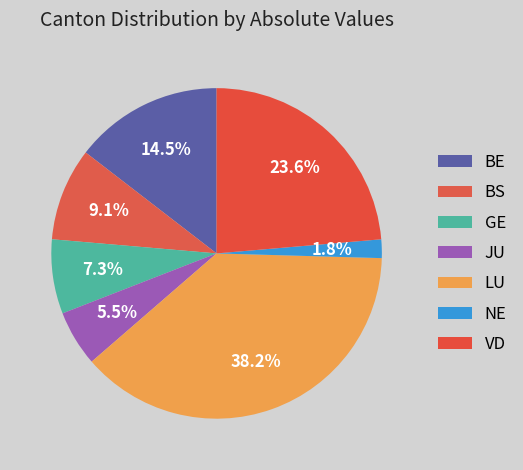

Count the number of slices in the pie.

7